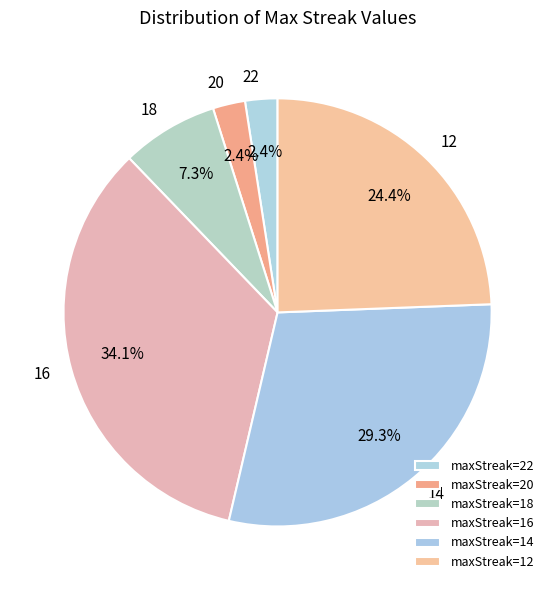

How many segments does this pie chart have?

6